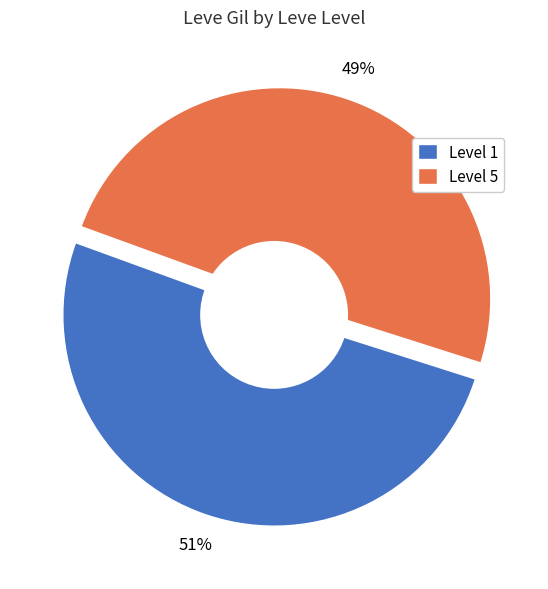

The Level 1 slice represents 51% of the pie. True or false?

True